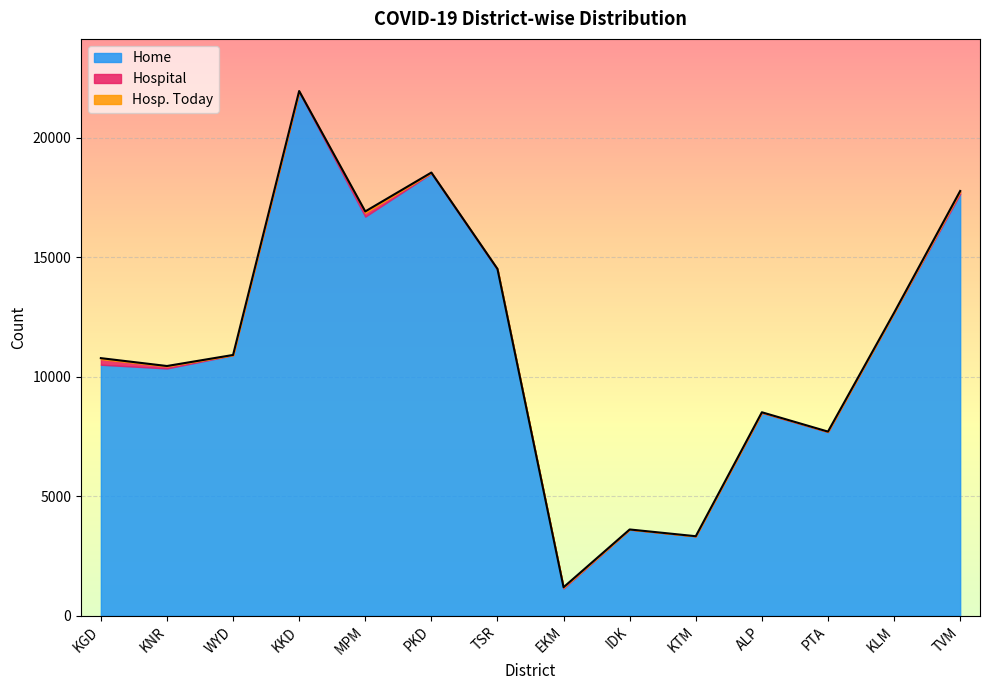

Between TSR and WYD, which is larger?

TSR